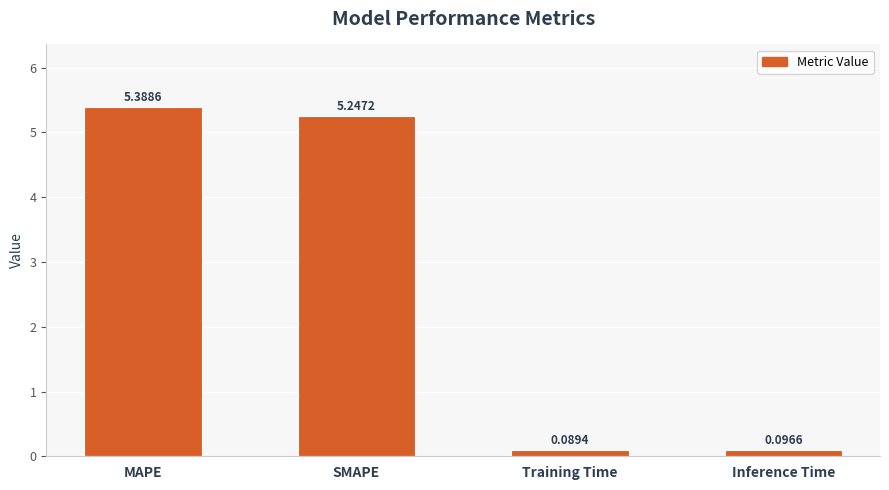

What is the difference between the values at Training Time and MAPE?

5.3